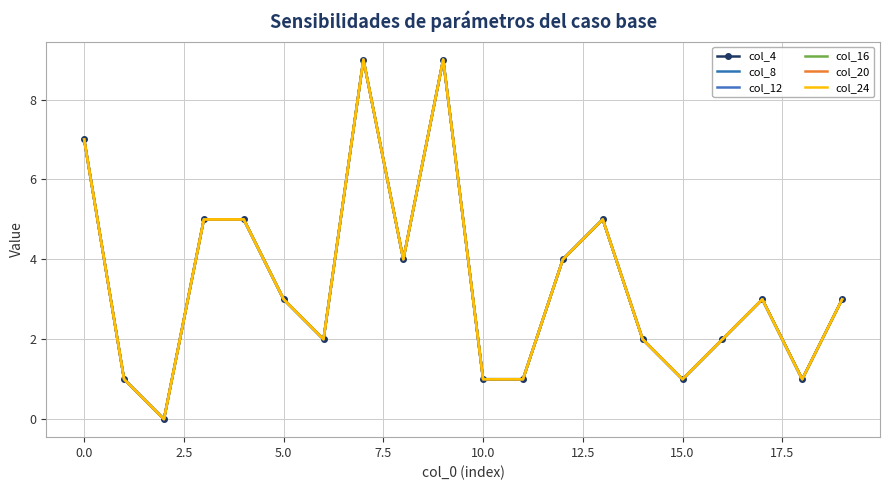

True or false: col_20 and col_12 cross at least once.

False